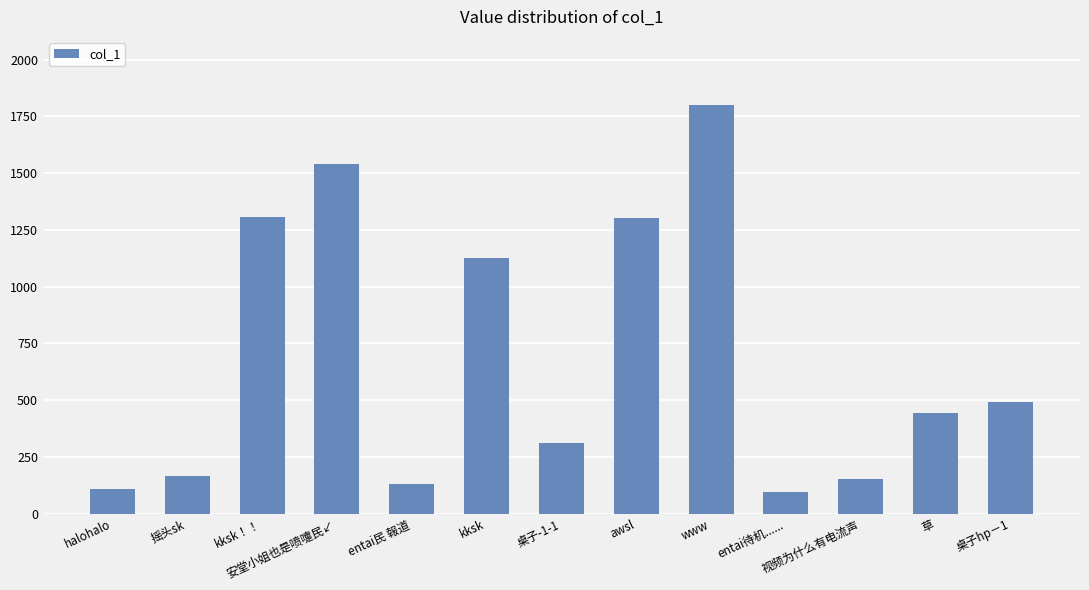

The chart shows a value of 1124.5 at kksk. True or false?

True